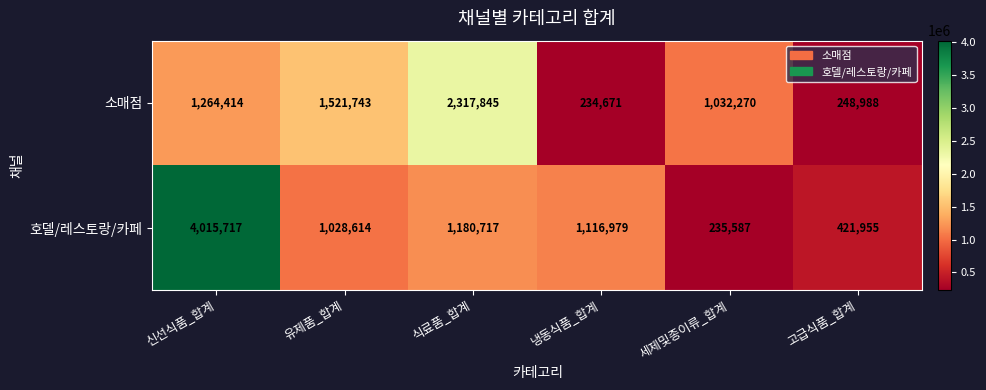

What is the highest value of the 소매점 series?

2317845